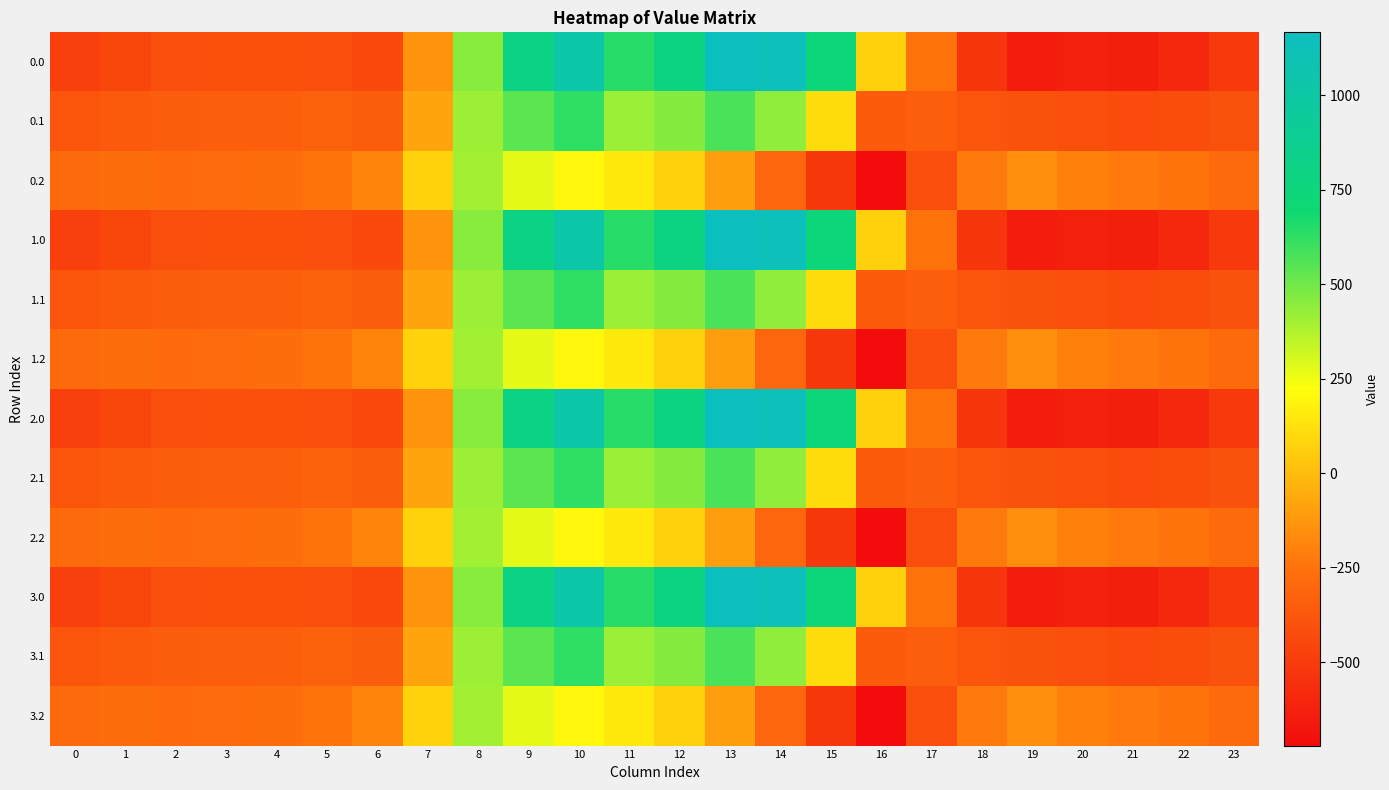

How many categories are shown in the chart?

24